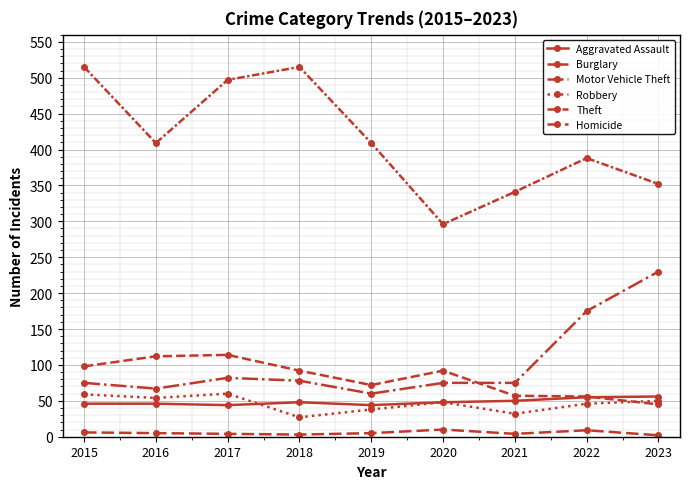

At which label is Theft closest to 405?

2016